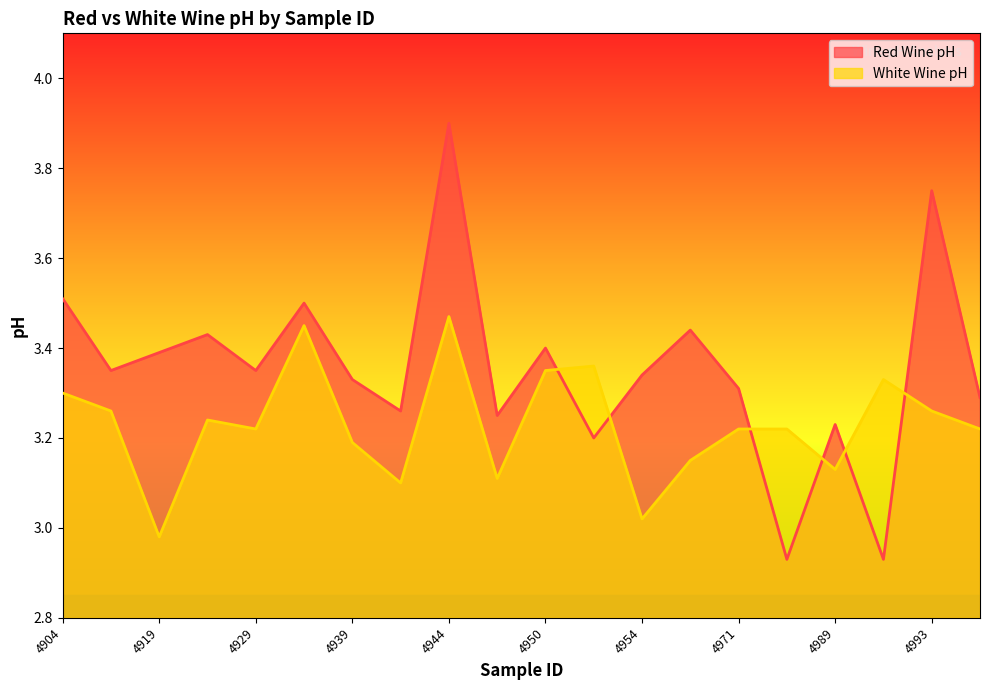

Which series has the largest total across all categories?

Red Wine pH